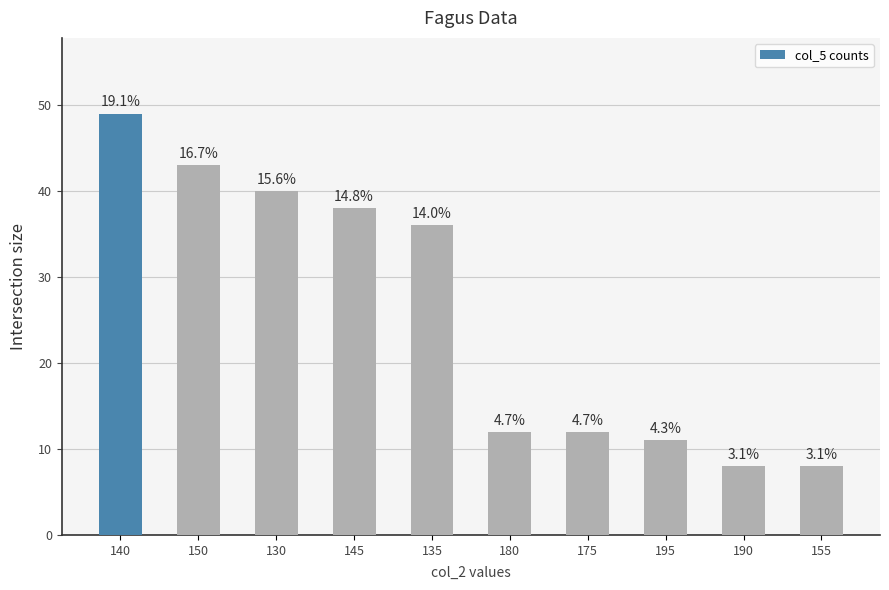

Does the chart contain any negative values?

No